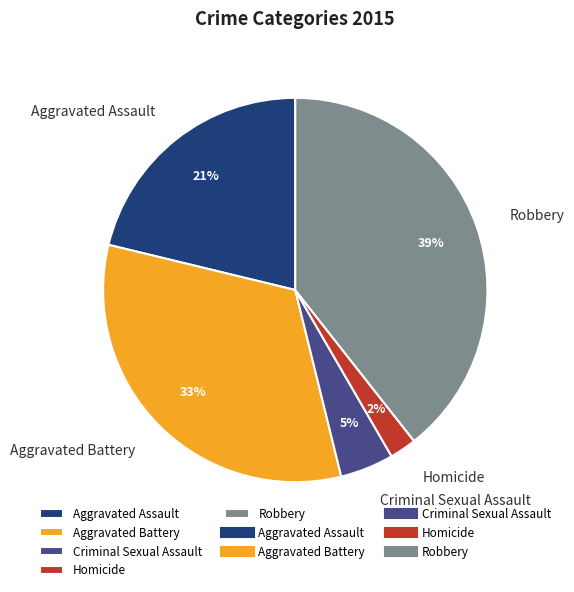

True or false: Homicide accounts for 8% of the total.

False